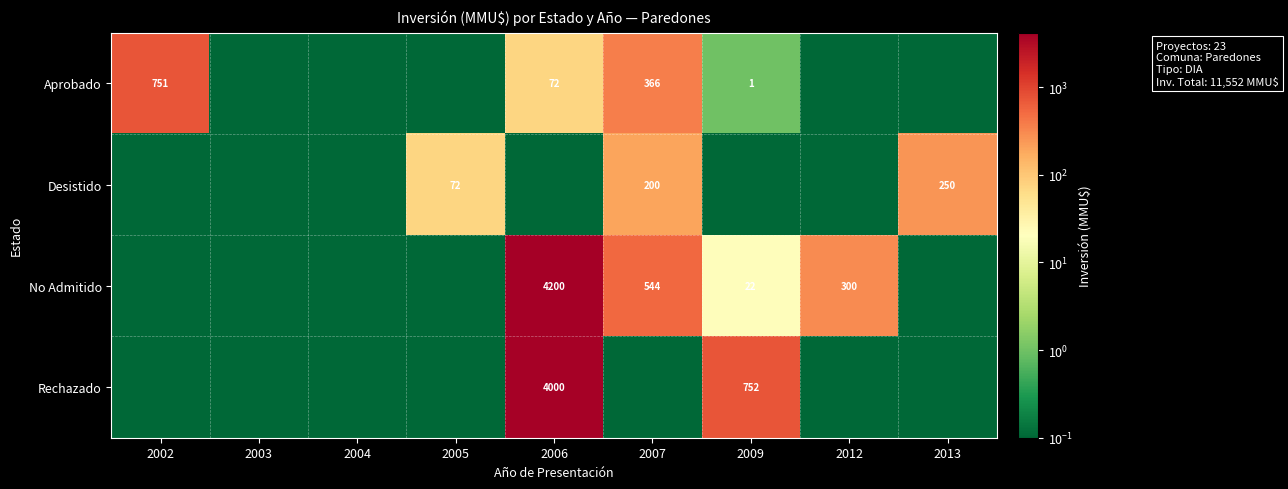

Is it true that Aprobado equals 751.0 at 2002?

True